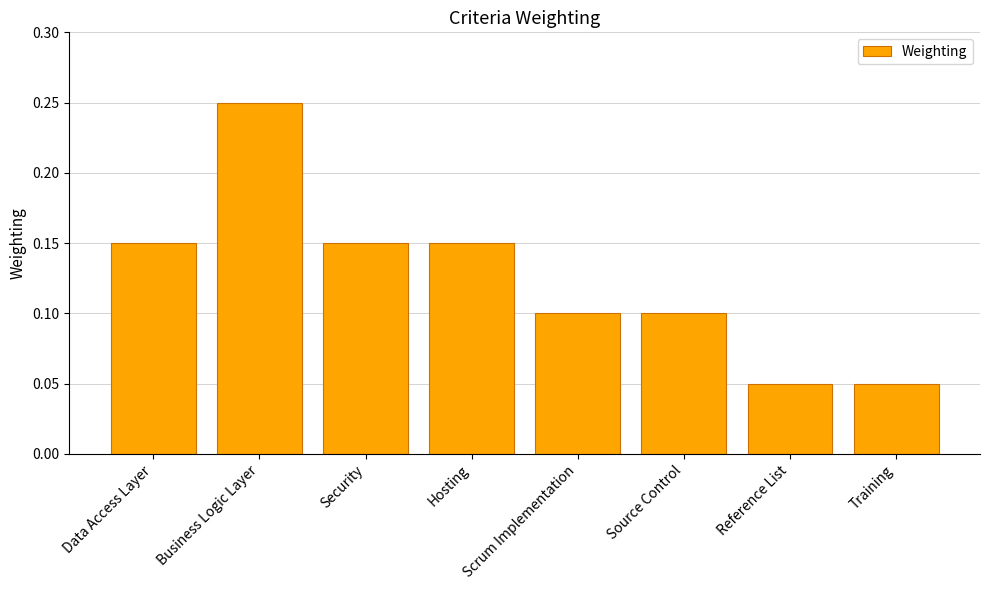

The chart shows a value of 0.0 at Training. True or false?

False